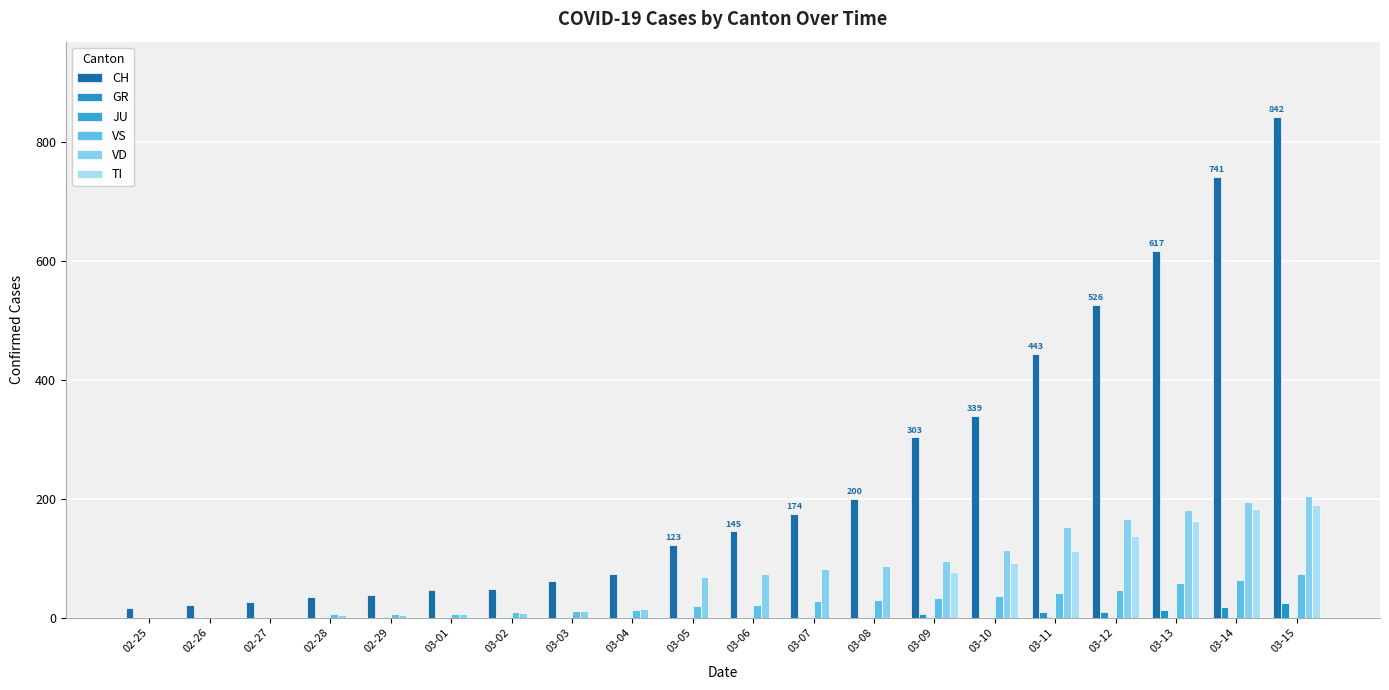

Count the number of categories in the chart.

20